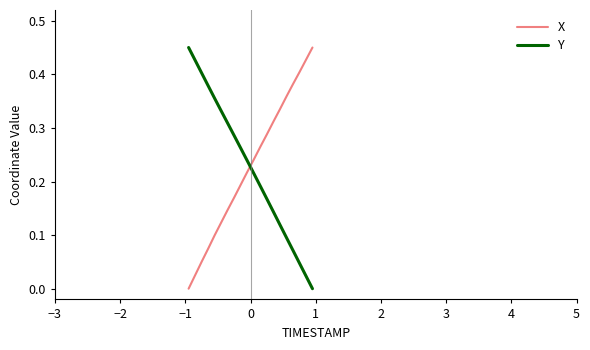

How many intersections are there between X and Y?

1